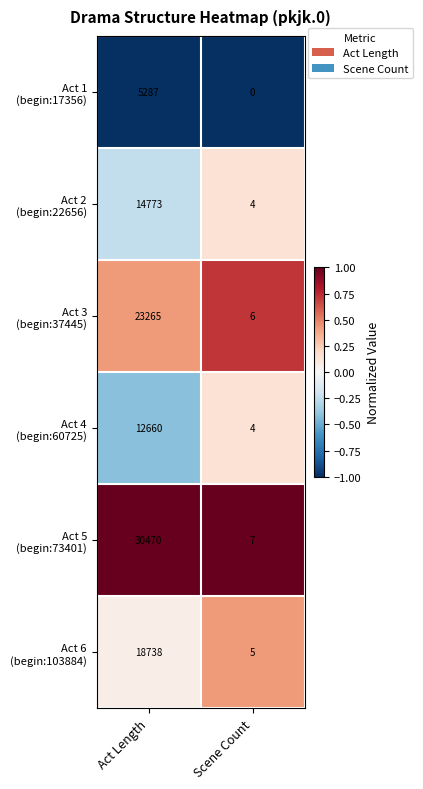

What is the spread (max minus min) of values at Act Length?

25183